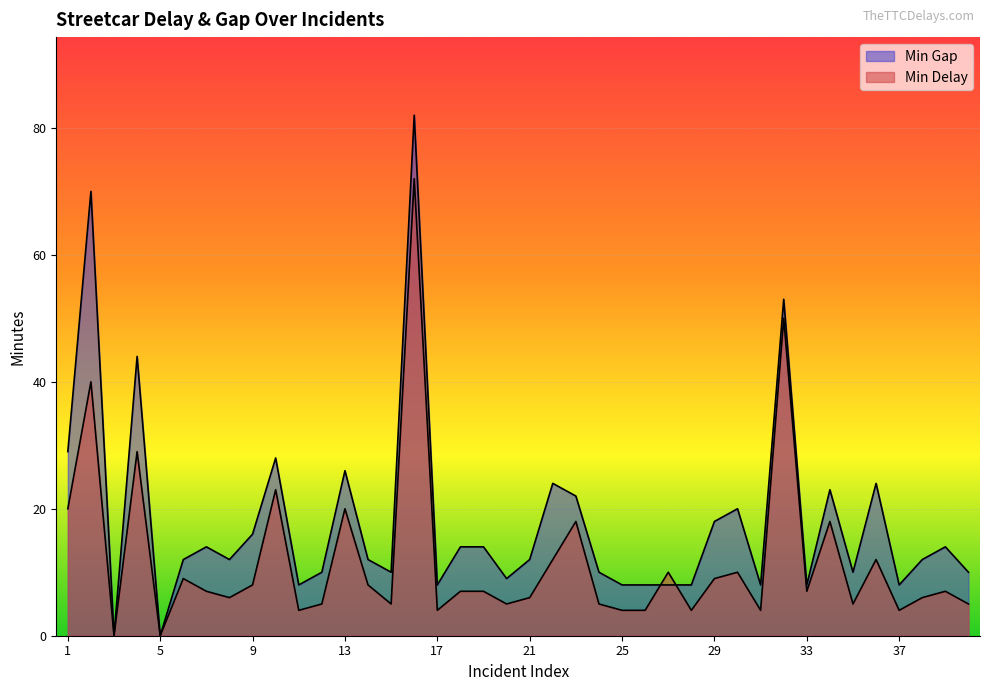

At how many categories does at least one series exceed 34?

4